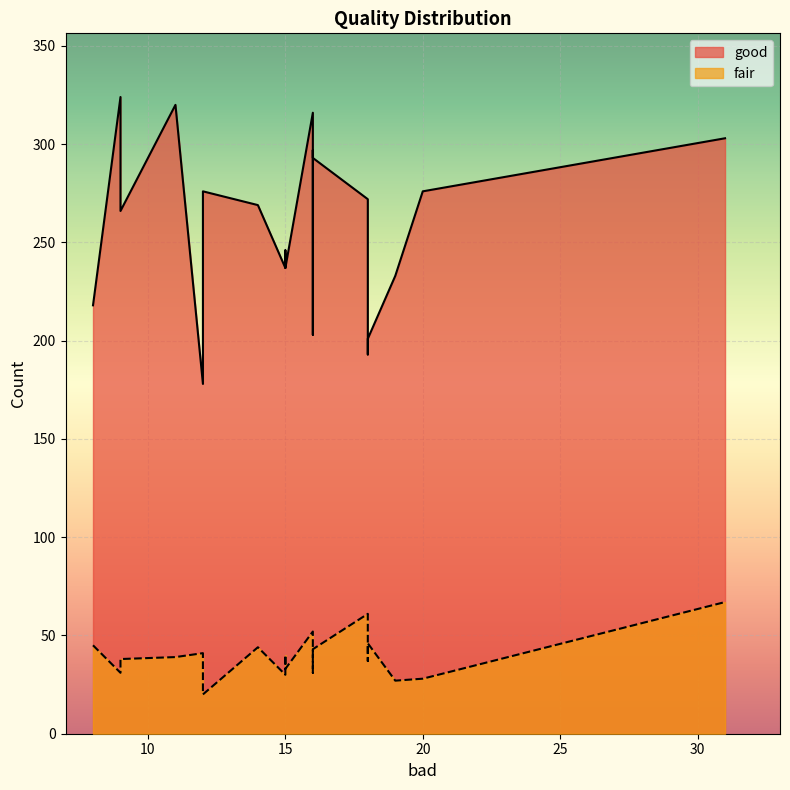

True or false: fair and good intersect in this chart.

False